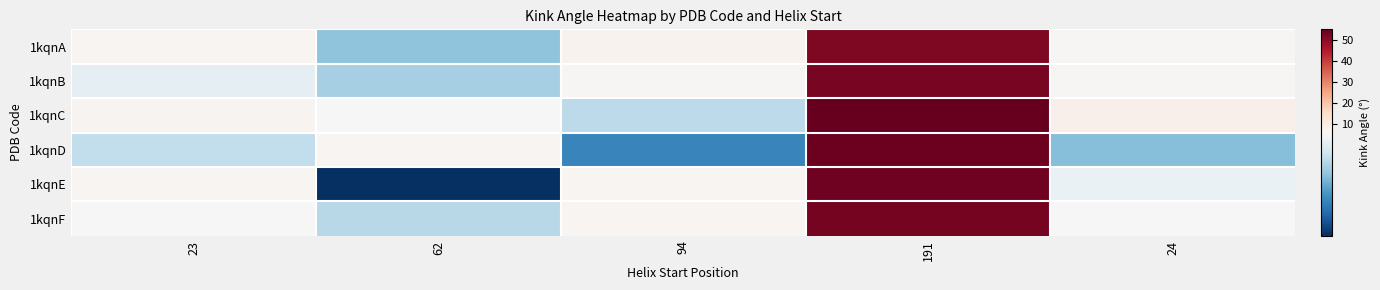

What is the difference between the highest and lowest values at 24?

4.0